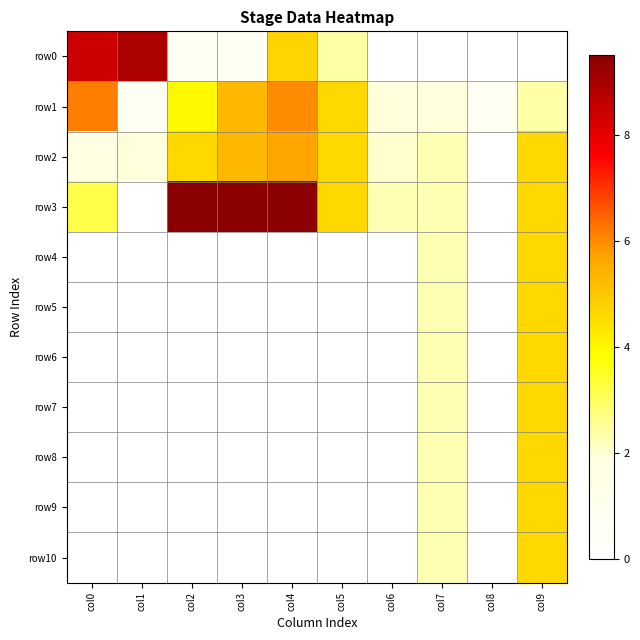

At which category is the sum across all series the highest?

col9